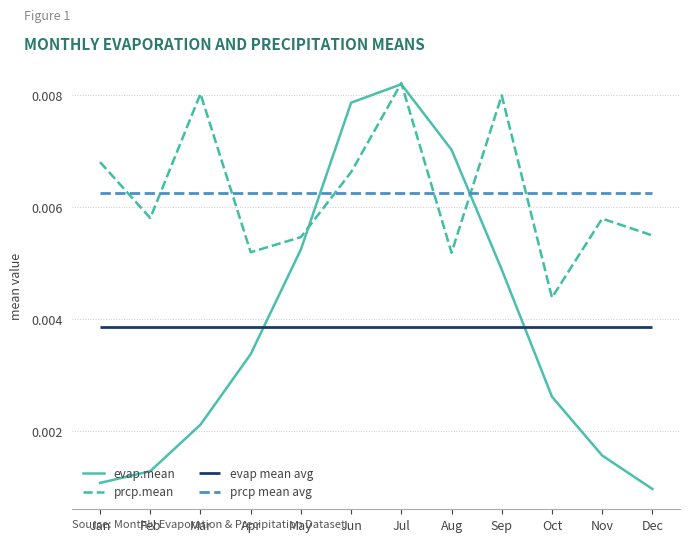

At which label does prcp.mean reach its minimum?

Oct